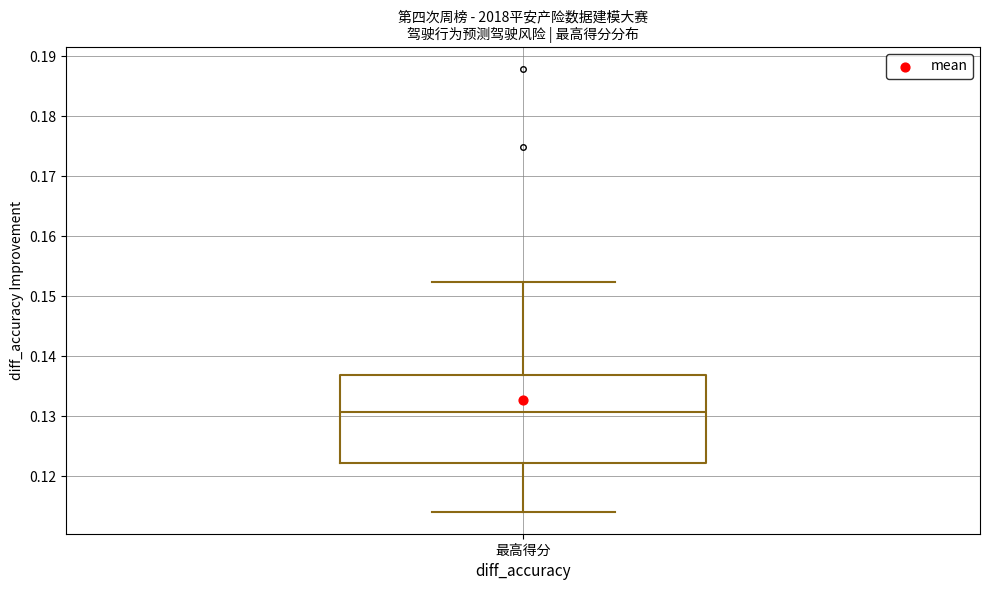

Transcribe this box plot: give where the median line is, the range the box spans, and where the two whiskers end, as read against the y-axis. The values are not printed on the chart, so give them approximately, as read against the axis.

median 0.131, box 0.122 to 0.137, whiskers 0.114 to 0.152